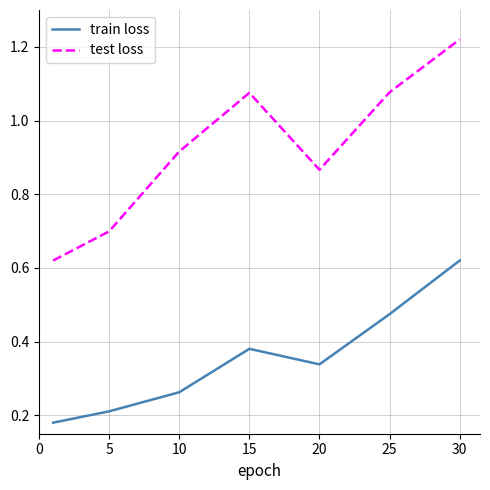

Rank the series by their average value, from highest to lowest.

test loss, train loss